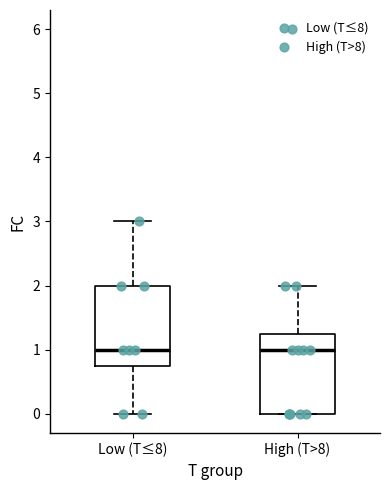

Where does the median line of the box for High (T>8) sit on the y-axis? The values are not printed on the chart, so give them approximately, as read against the axis.

1.0